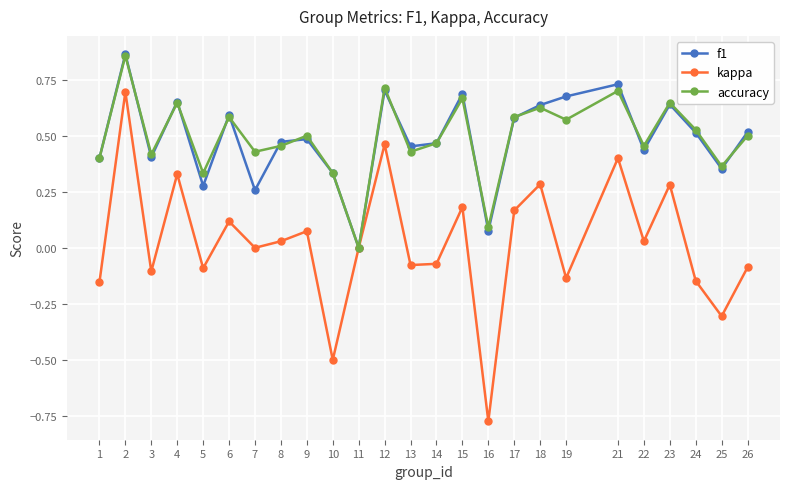

Which series has the widest spread of values?

kappa